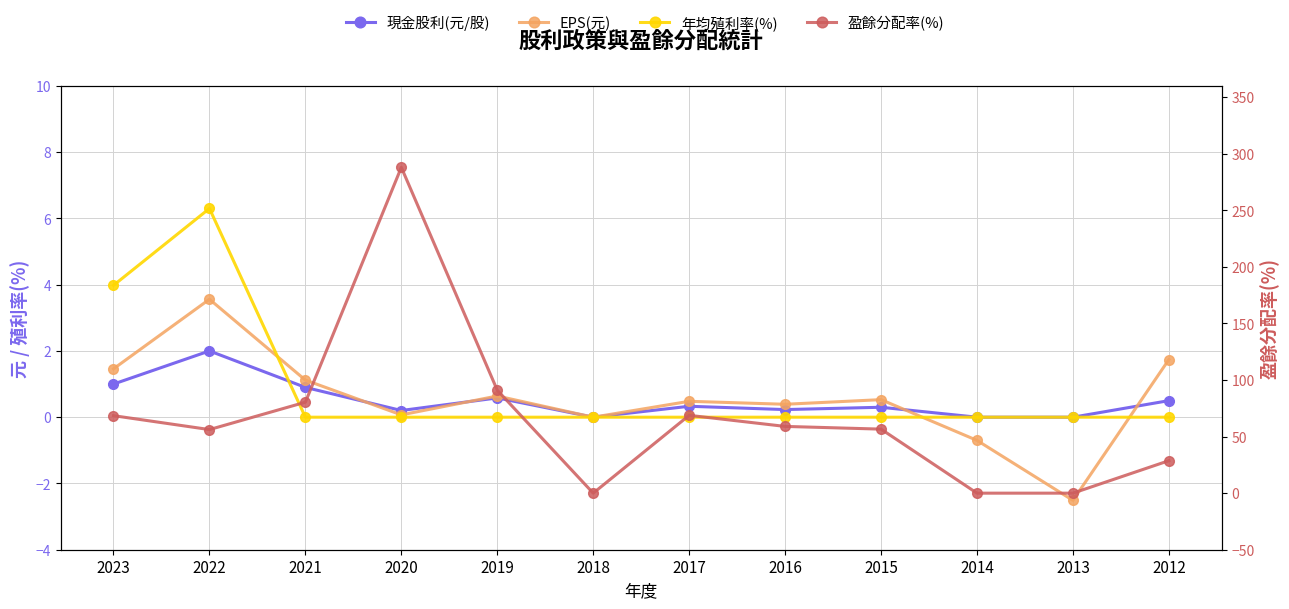

Rank the categories by 現金股利(元/股) value from highest to lowest.

2022, 2023, 2021, 2019, 2012, 2017, 2015, 2016, 2020, 2018, 2014, 2013